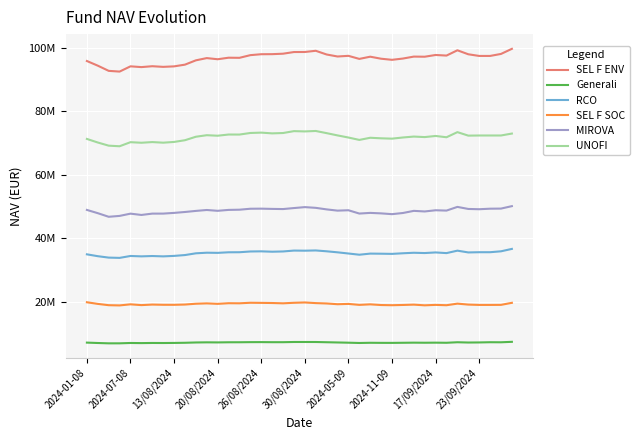

List the series in order of their peak value, highest first.

SEL F ENV, UNOFI, MIROVA, RCO, SEL F SOC, Generali